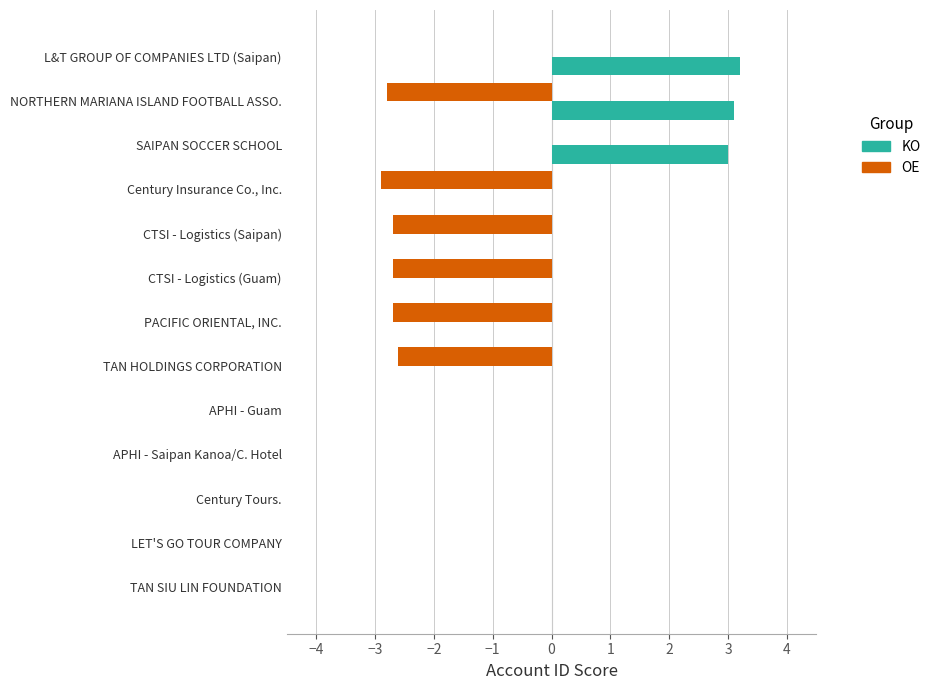

True or false: OE has a value of -4.7 at Century Insurance Co., Inc..

False